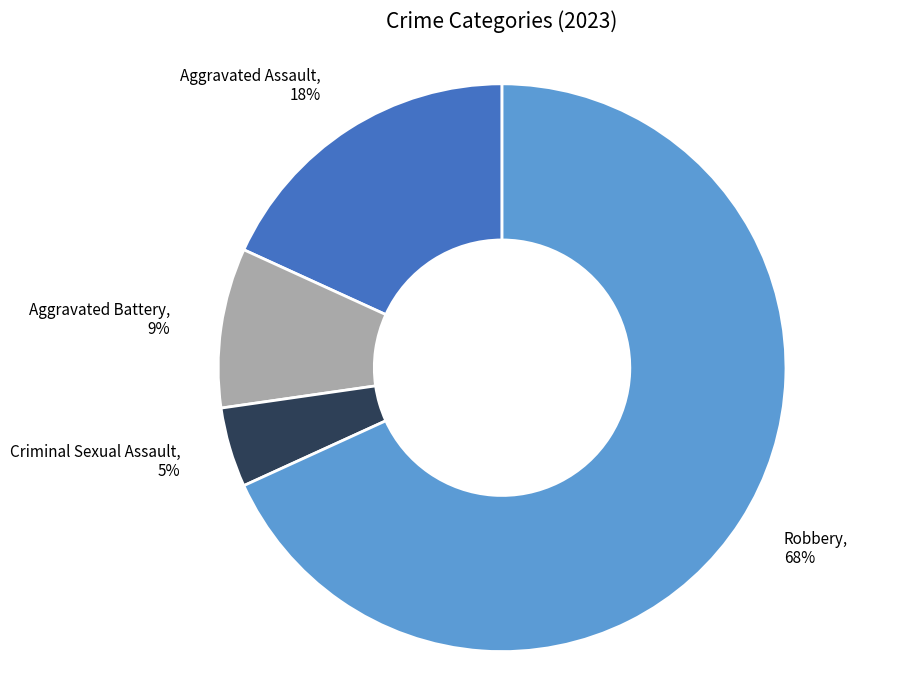

What percentage is the Robbery slice, to the nearest percent?

68%